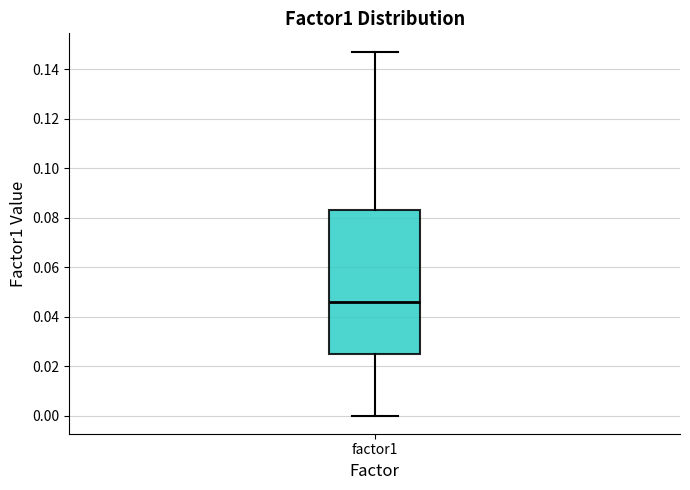

Where does the upper whisker of the box for factor1 end on the y-axis? The values are not printed on the chart, so give them approximately, as read against the axis.

0.148